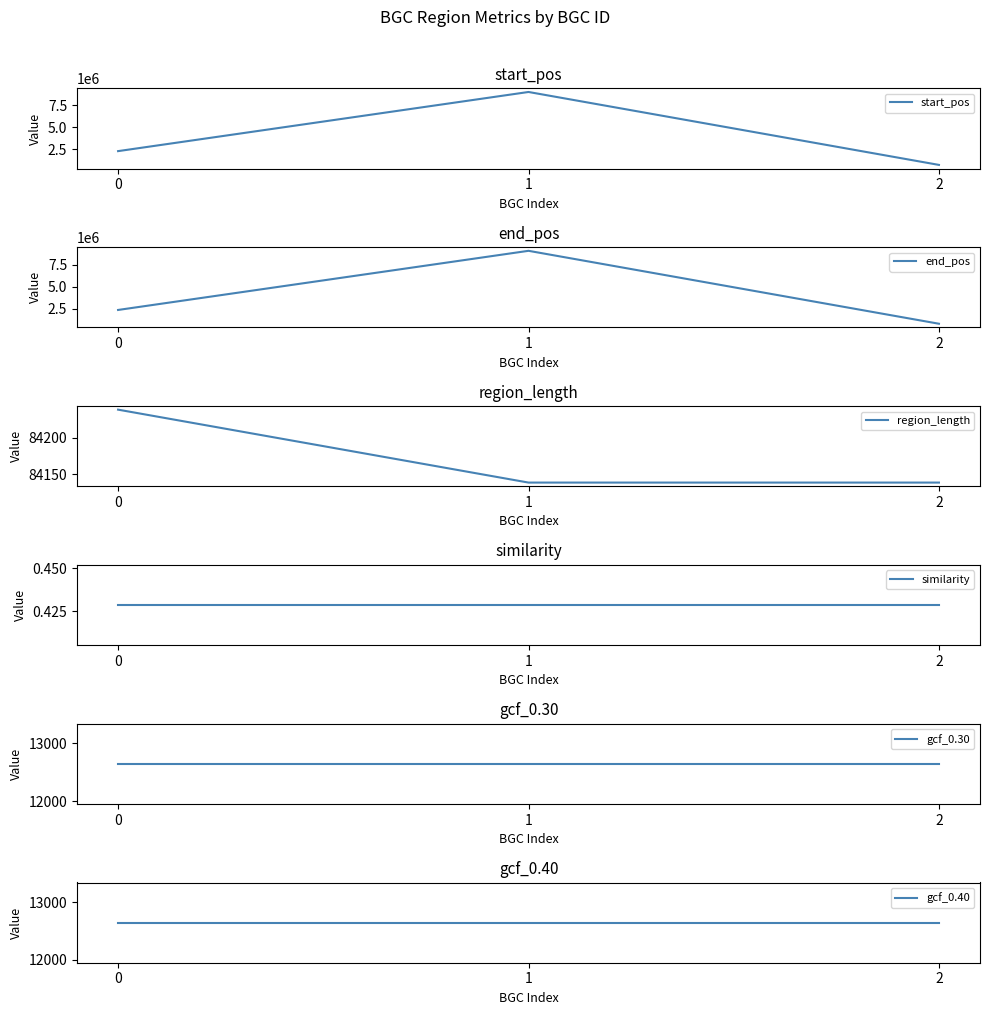

How many distinct data groups are displayed?

6